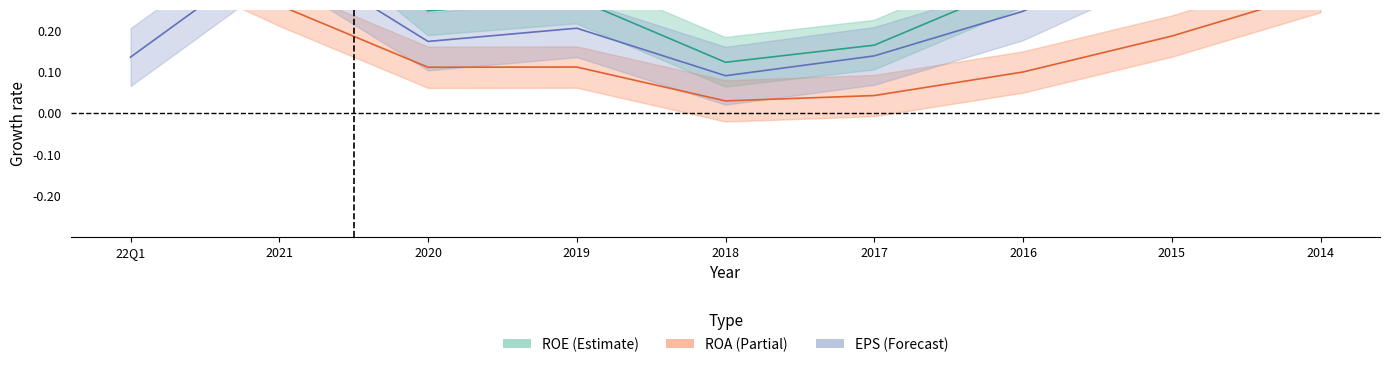

Does the chart have visible grid lines?

No